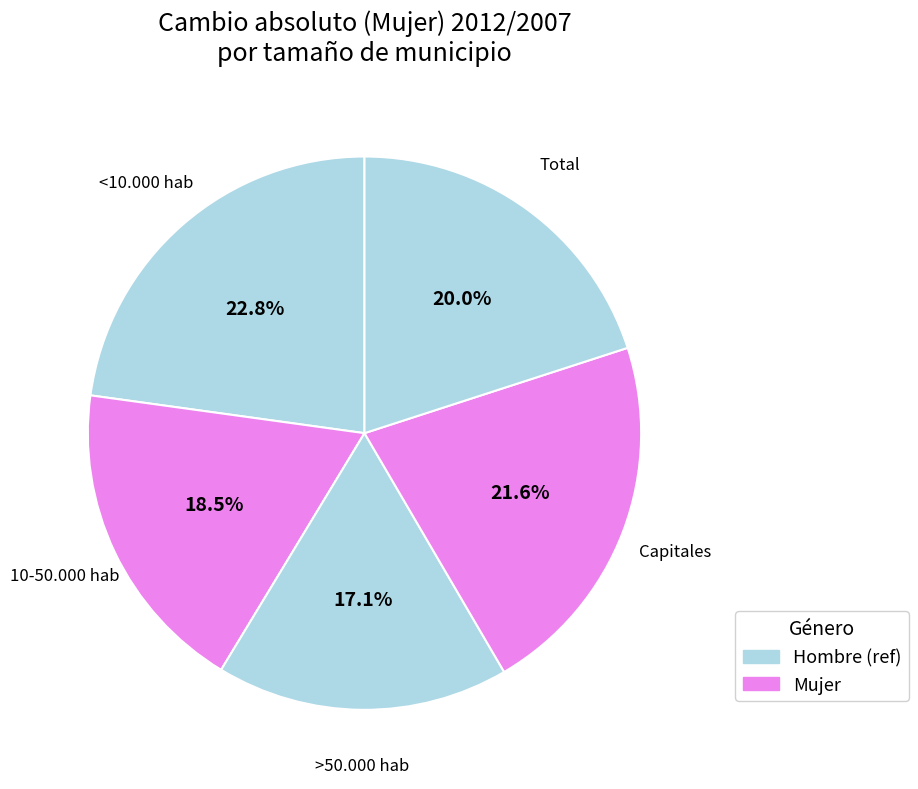

Approximately how many times larger is the value at <10.000 hab compared to 10-50.000 hab?

1.2